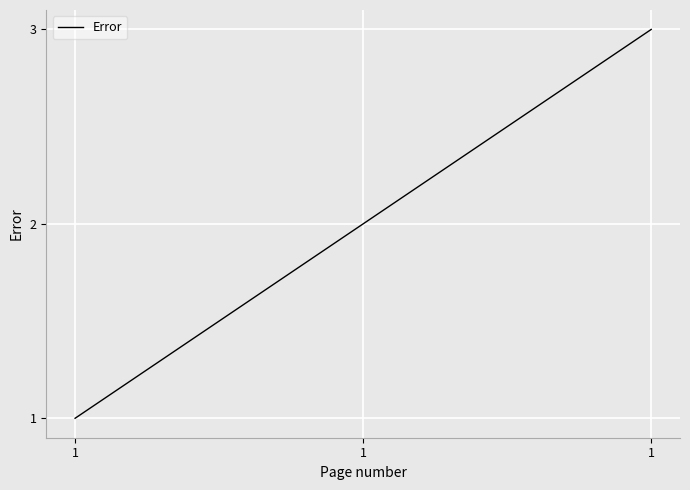

Which label corresponds to the largest value in the chart?

1